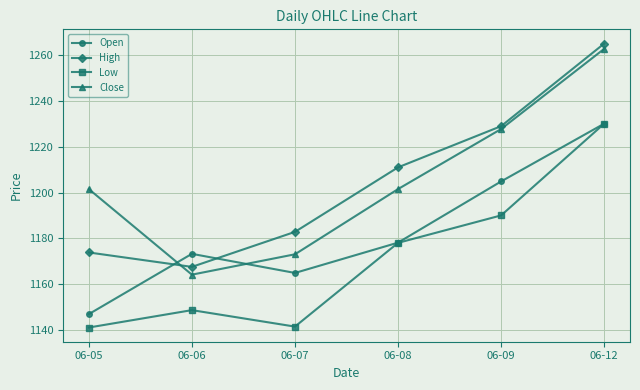

Rank the categories by High value from highest to lowest.

06-12, 06-09, 06-08, 06-07, 06-05, 06-06